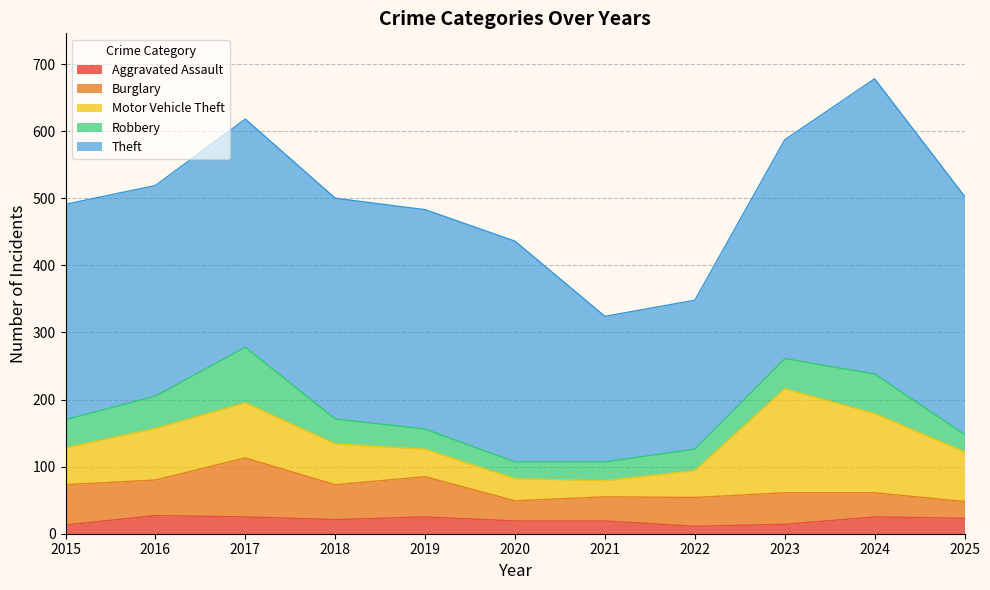

What is the total value across all series at 2015?

491